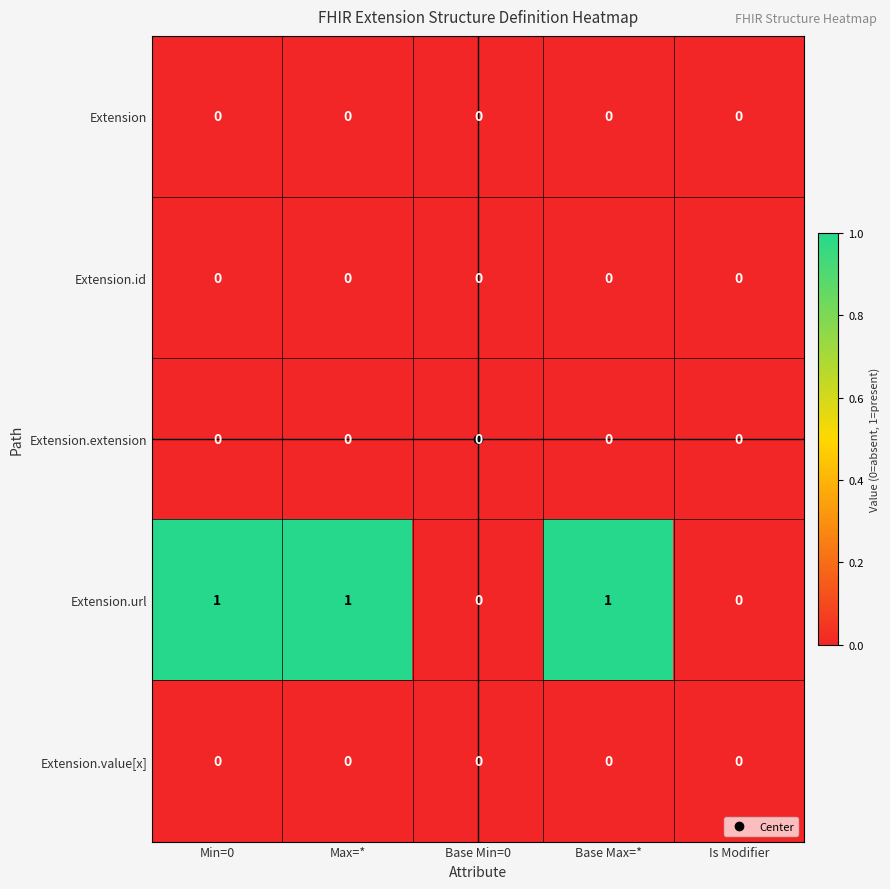

True or false: Extension has a value of 0 at Base Min=0.

True